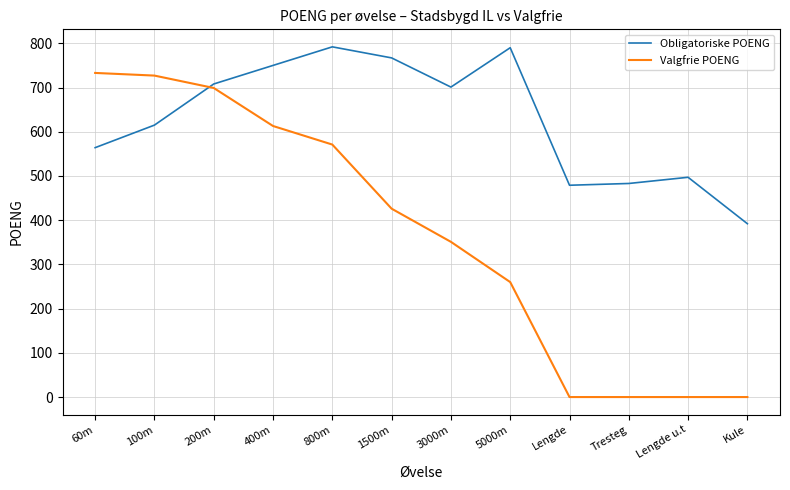

Rank the series by their average value, from lowest to highest.

Valgfrie POENG, Obligatoriske POENG